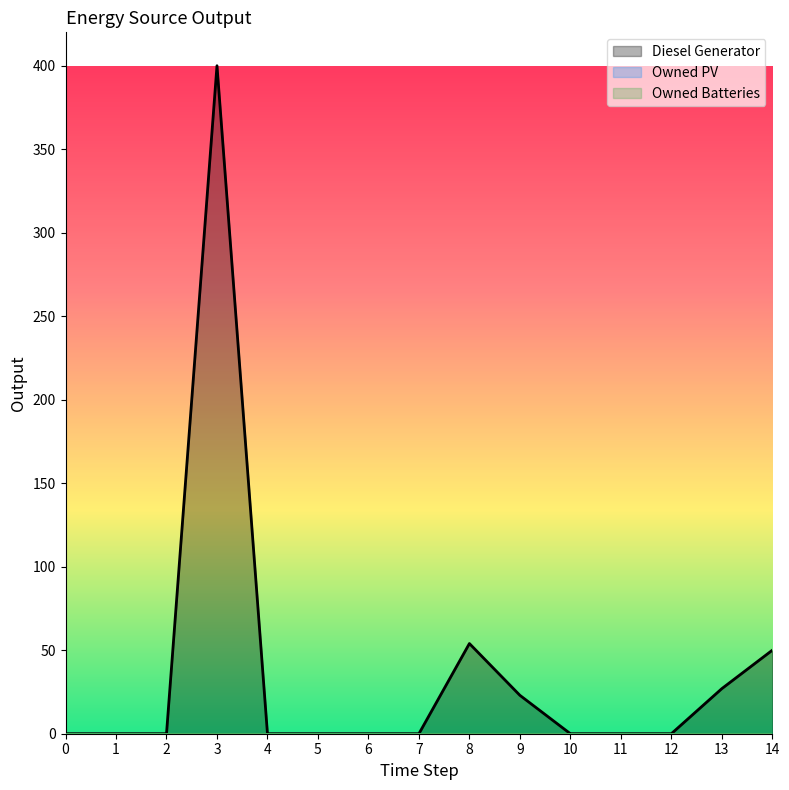

True or false: Diesel Generator and Owned PV cross at least once.

False